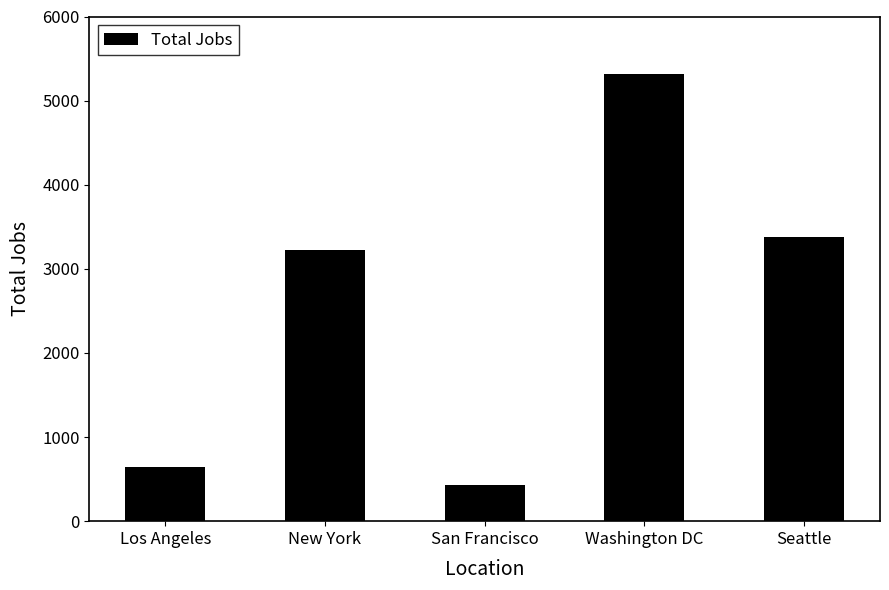

Reading left to right, what are all the values shown in this chart?

Los Angeles=640	New York=3226	San Francisco=435	Washington DC=5316	Seattle=3375